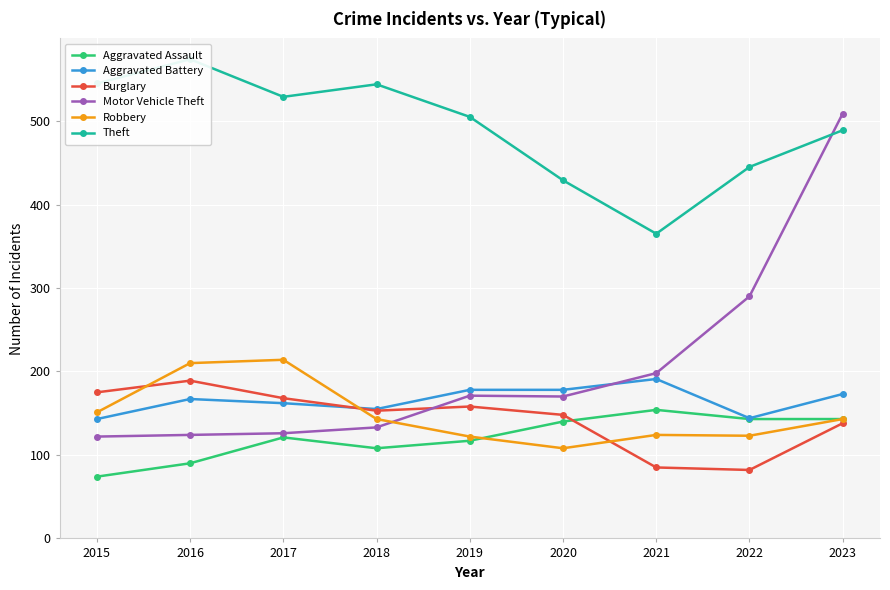

The value of Burglary at 2023 is 196. True or false?

False